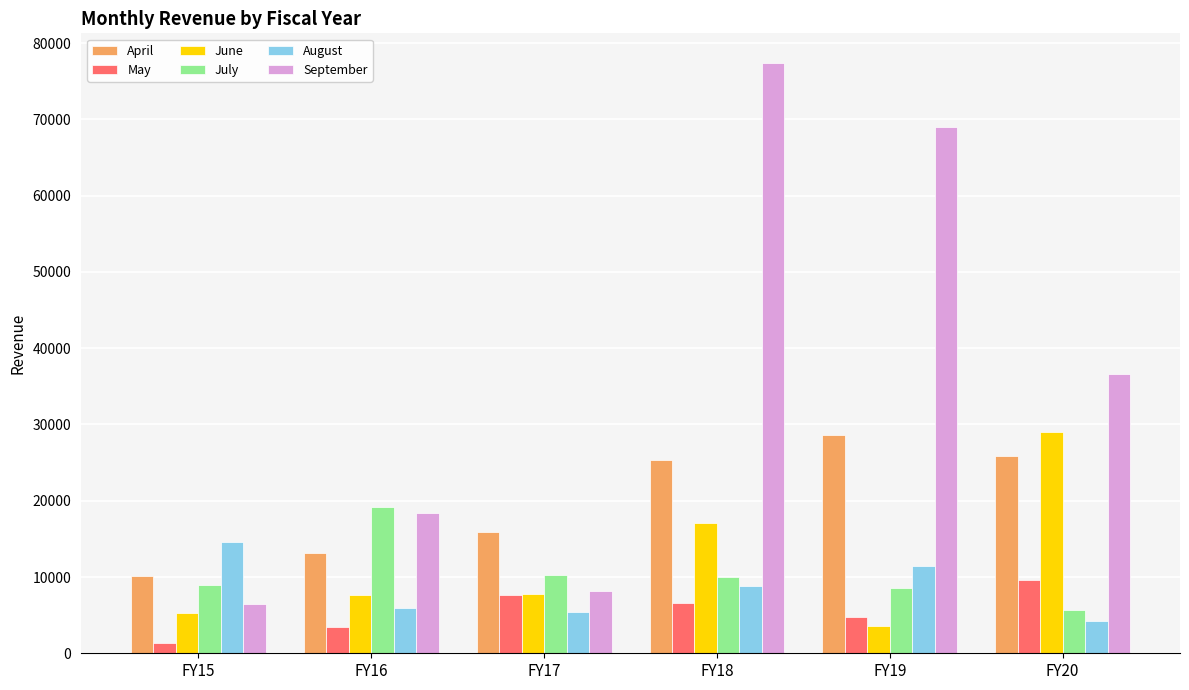

What is the difference between the maximum and minimum values in the July series?

13607.8